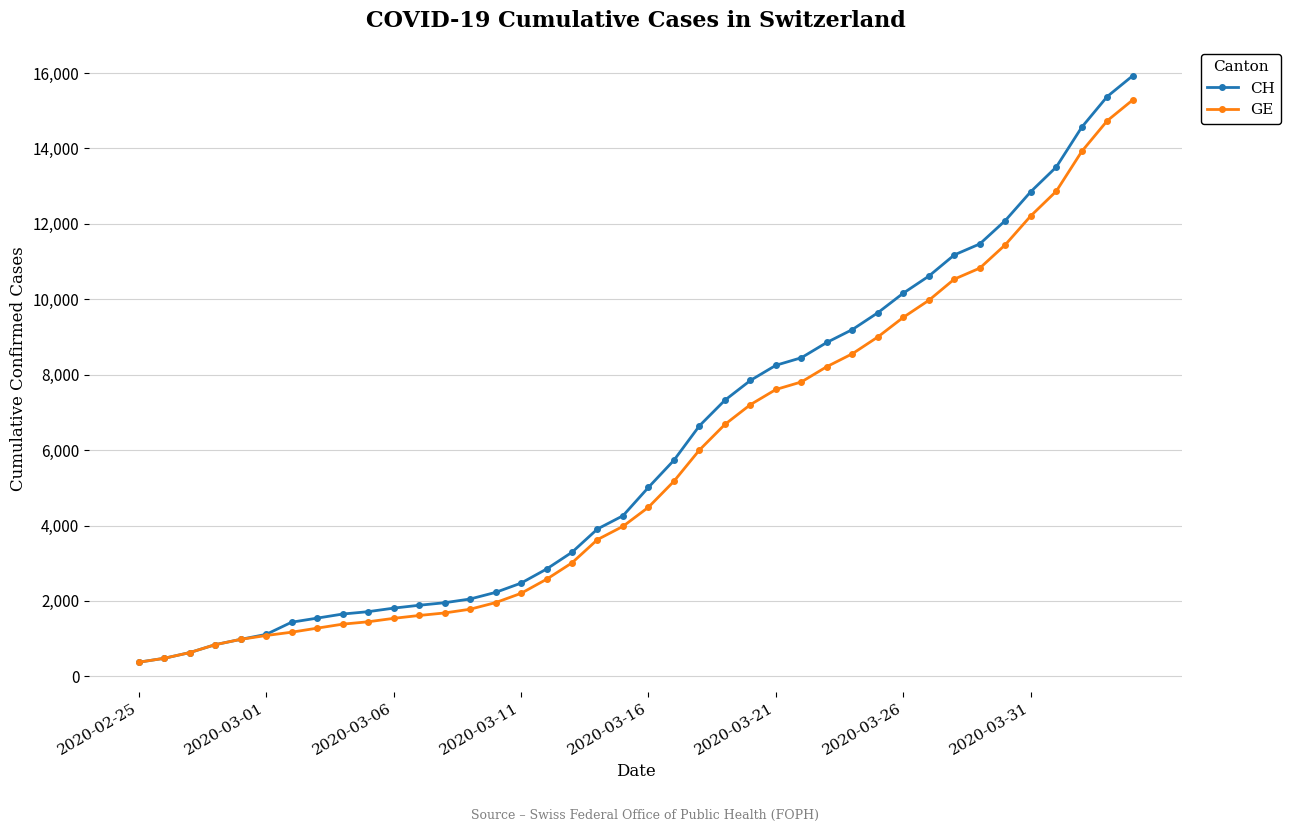

Which series has the widest spread of values?

CH